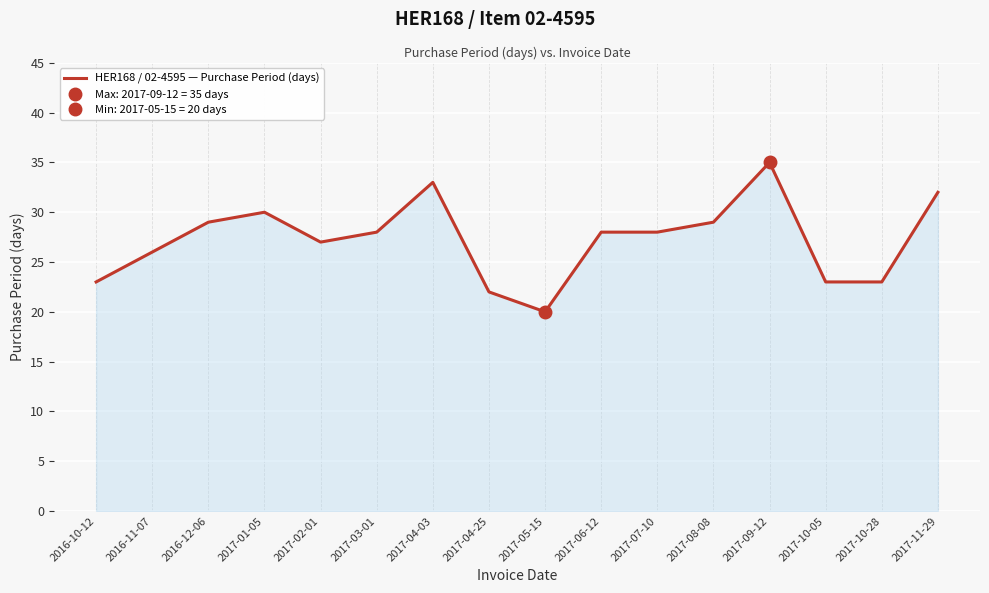

What is the change in value from 2017-01-05 to 2017-06-12?

-2